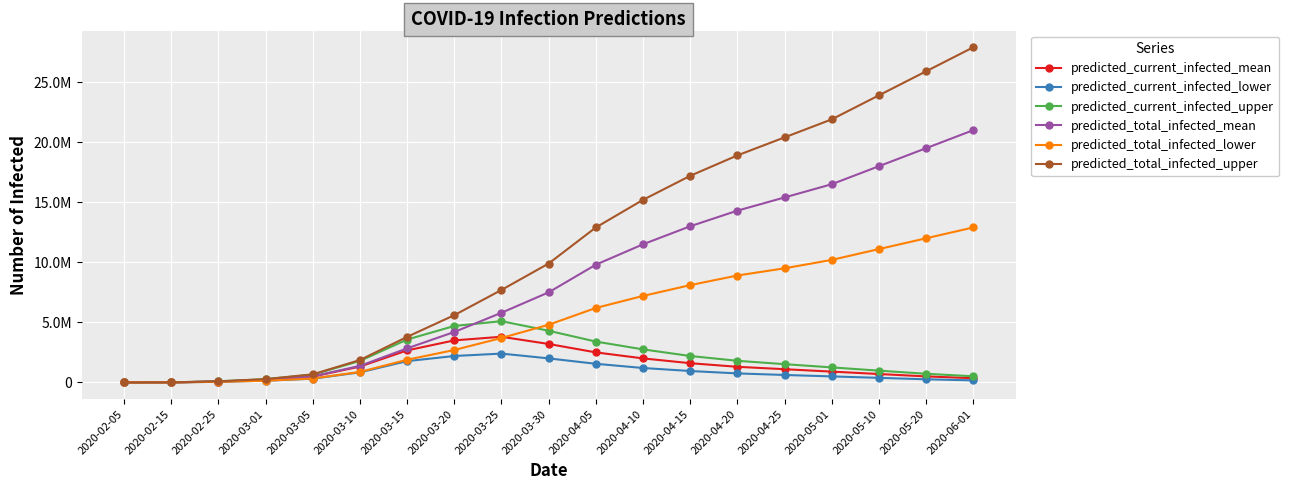

What is the difference between the highest and lowest values at 2020-04-05?

11350000